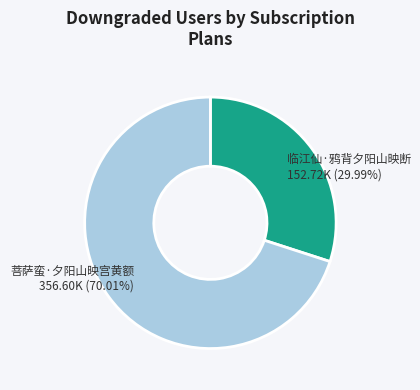

What is the ratio of the value at 菩萨蛮·夕阳山映宫黄额 to the value at 临江仙·鸦背夕阳山映断?

2.3